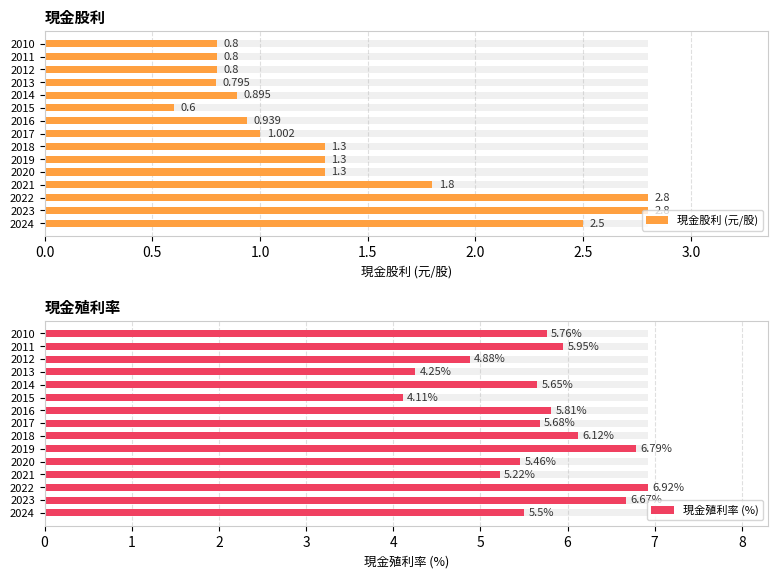

Which has a higher value, 2014 or 2011?

2014